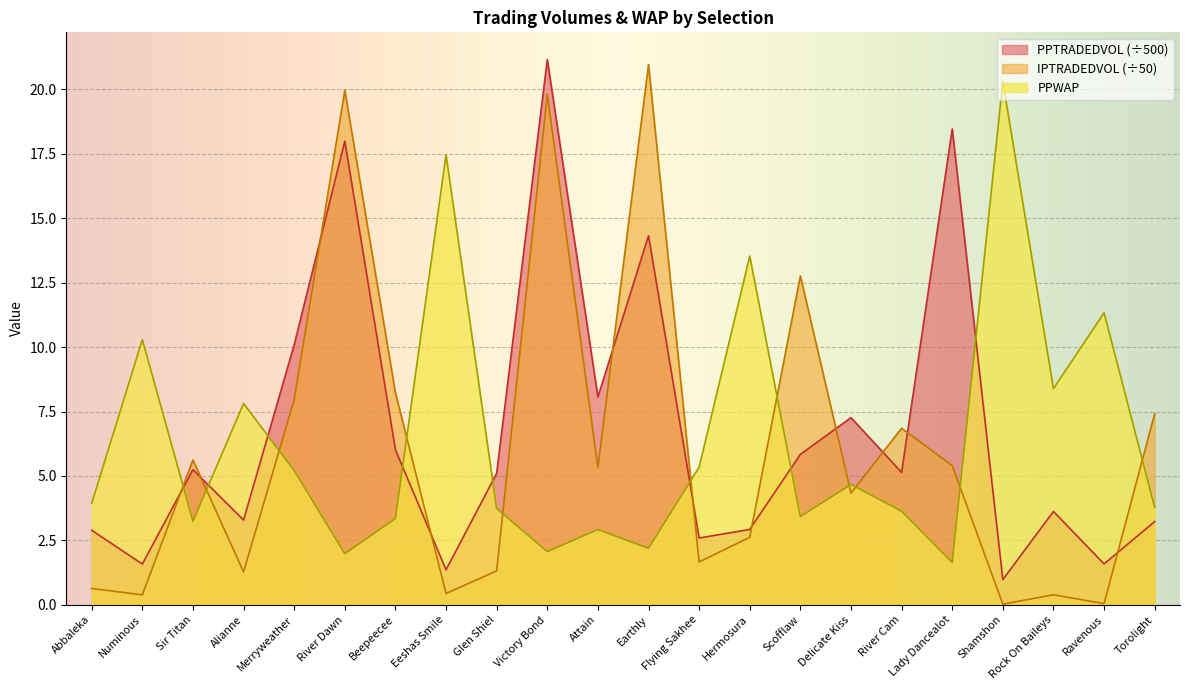

At how many categories does at least one series exceed 16?

6